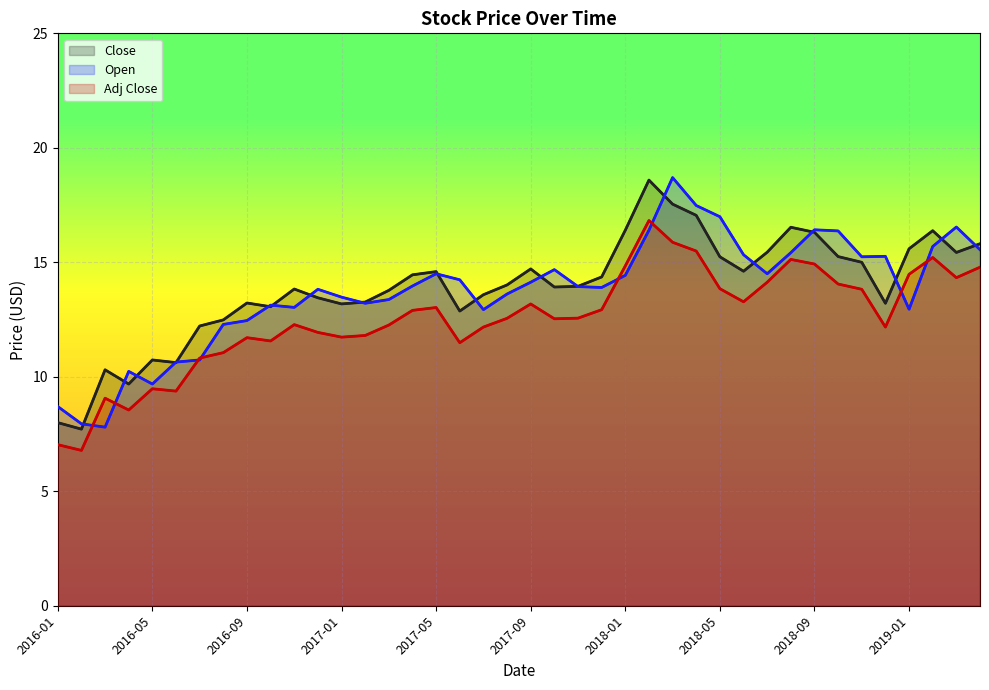

What is the sum of the Adj Close values at 36 and 21?

27.0